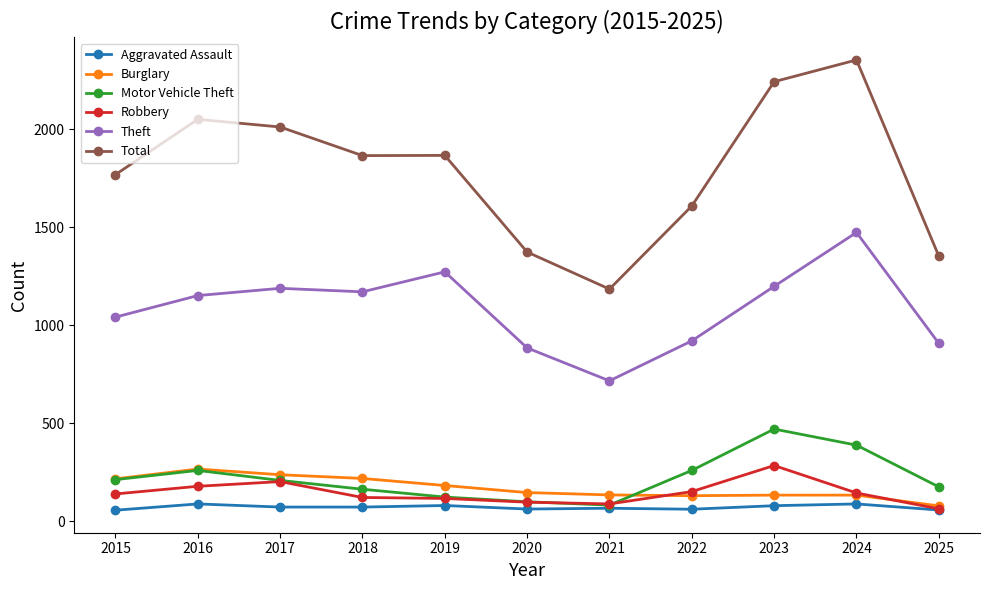

At how many categories does at least one series exceed 1939?

4